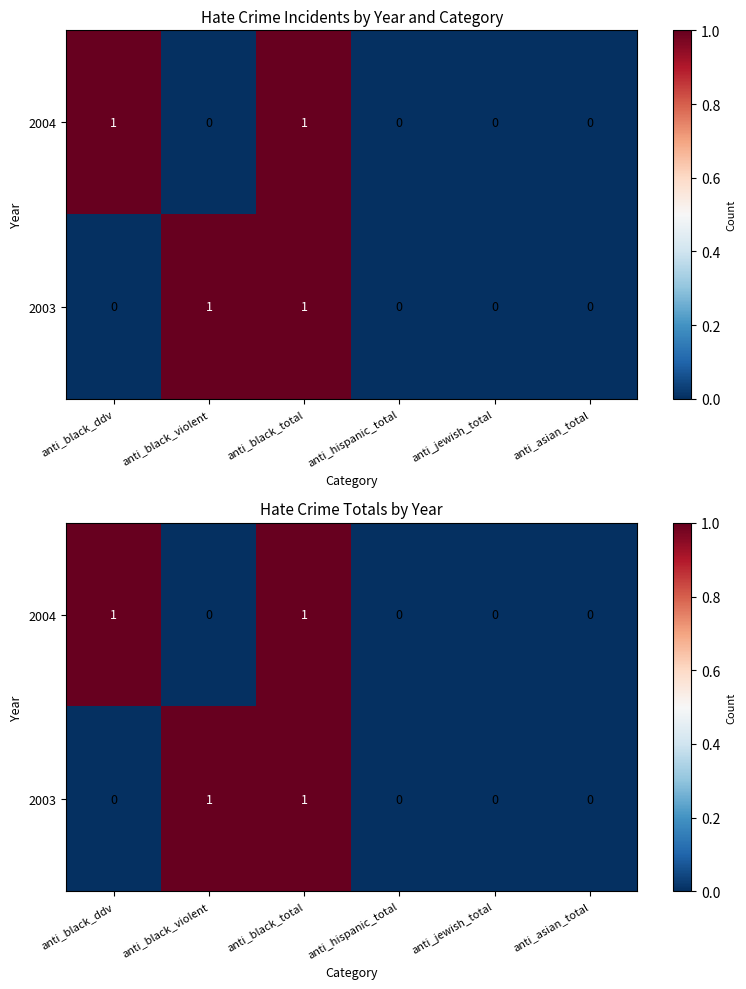

True or false: 2004 has a value of 1 at anti_jewish_total.

False